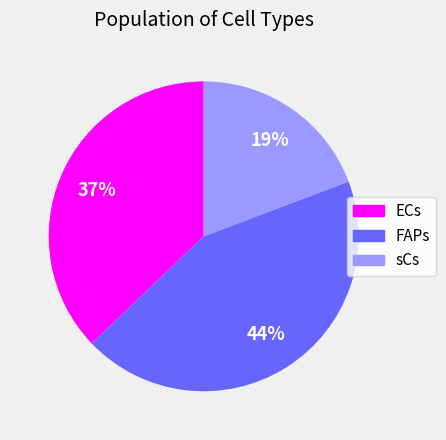

Is the sum of sCs and ECs greater than half?

Yes